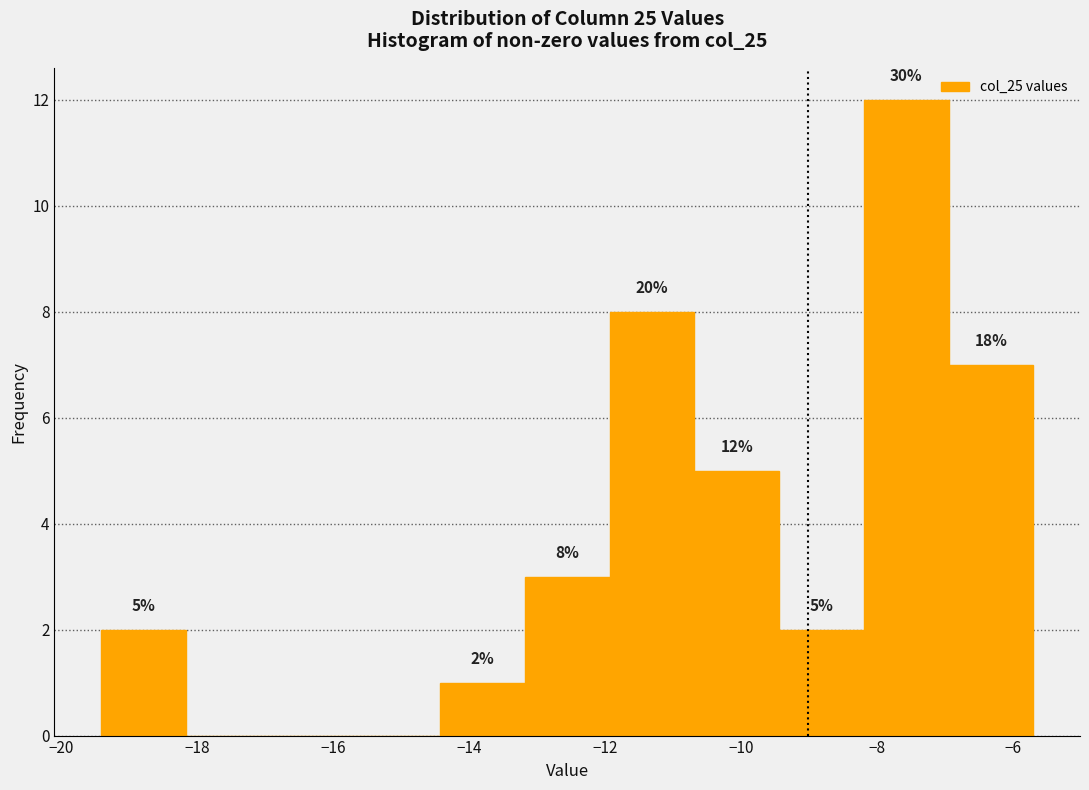

Which range on the x-axis has the tallest bar?

-8.2 to -7.0